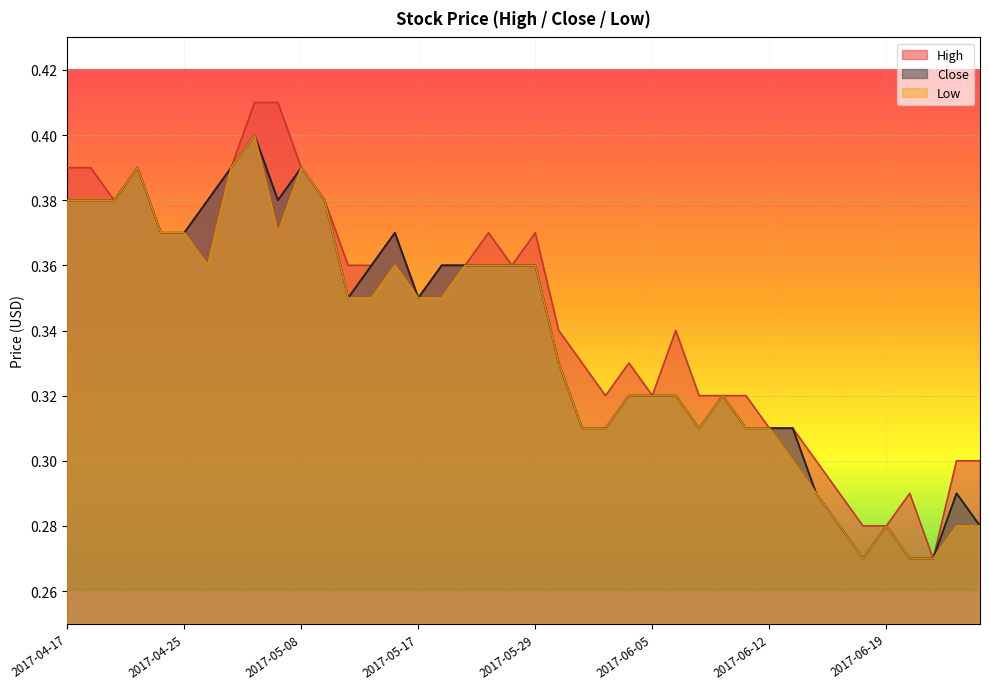

What is the greatest value displayed?

0.4